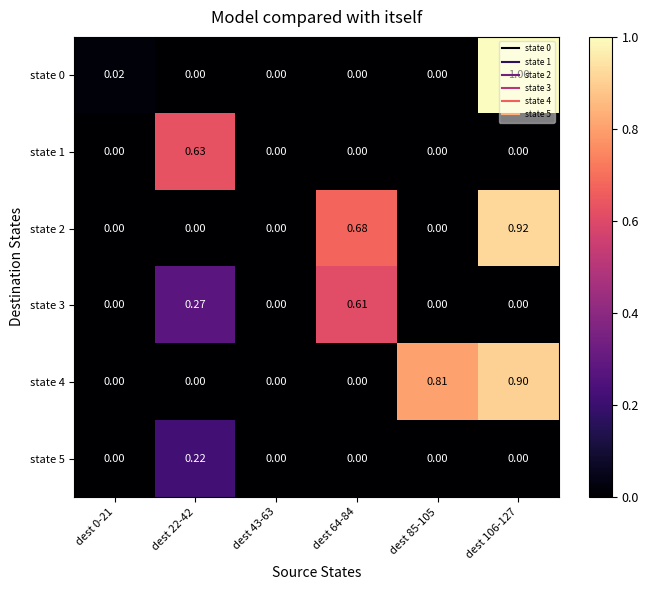

How many data points does each series have?

6